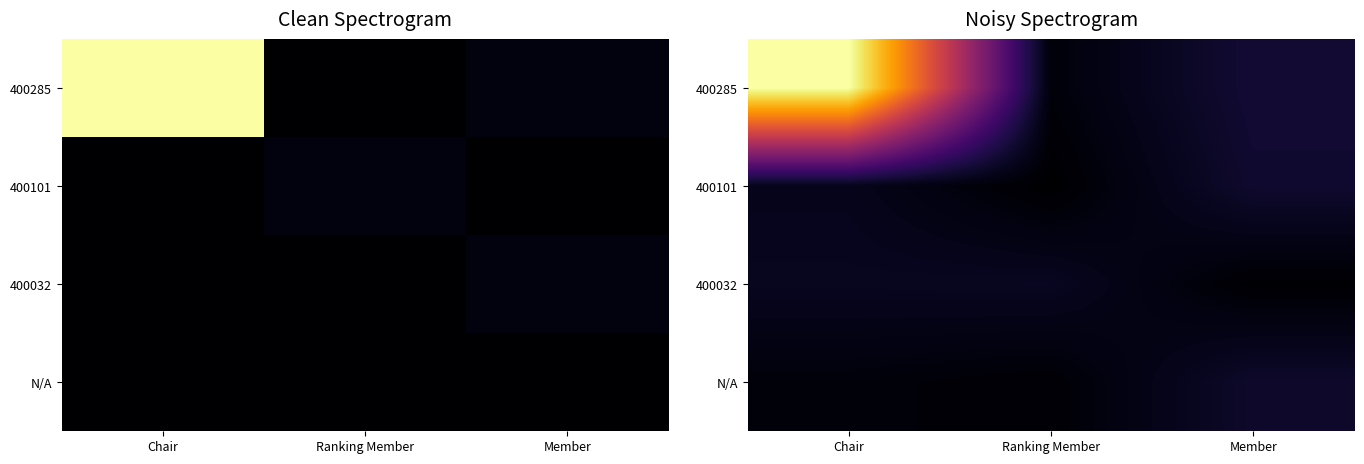

Which series has the largest total across all categories?

400285